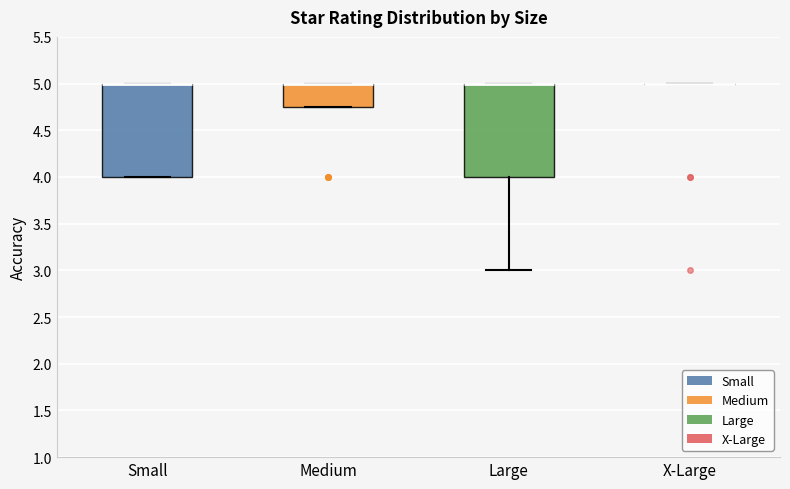

Where is the upper edge of the box for Small on the y-axis? The values are not printed on the chart, so give them approximately, as read against the axis.

5.00